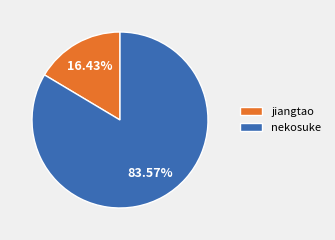

Which category has the smallest portion of the pie?

jiangtao